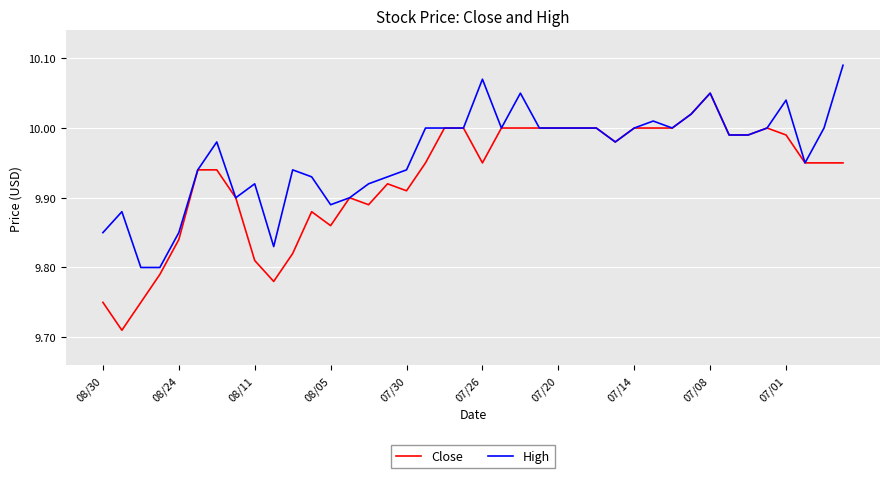

Does the chart have visible grid lines?

Yes